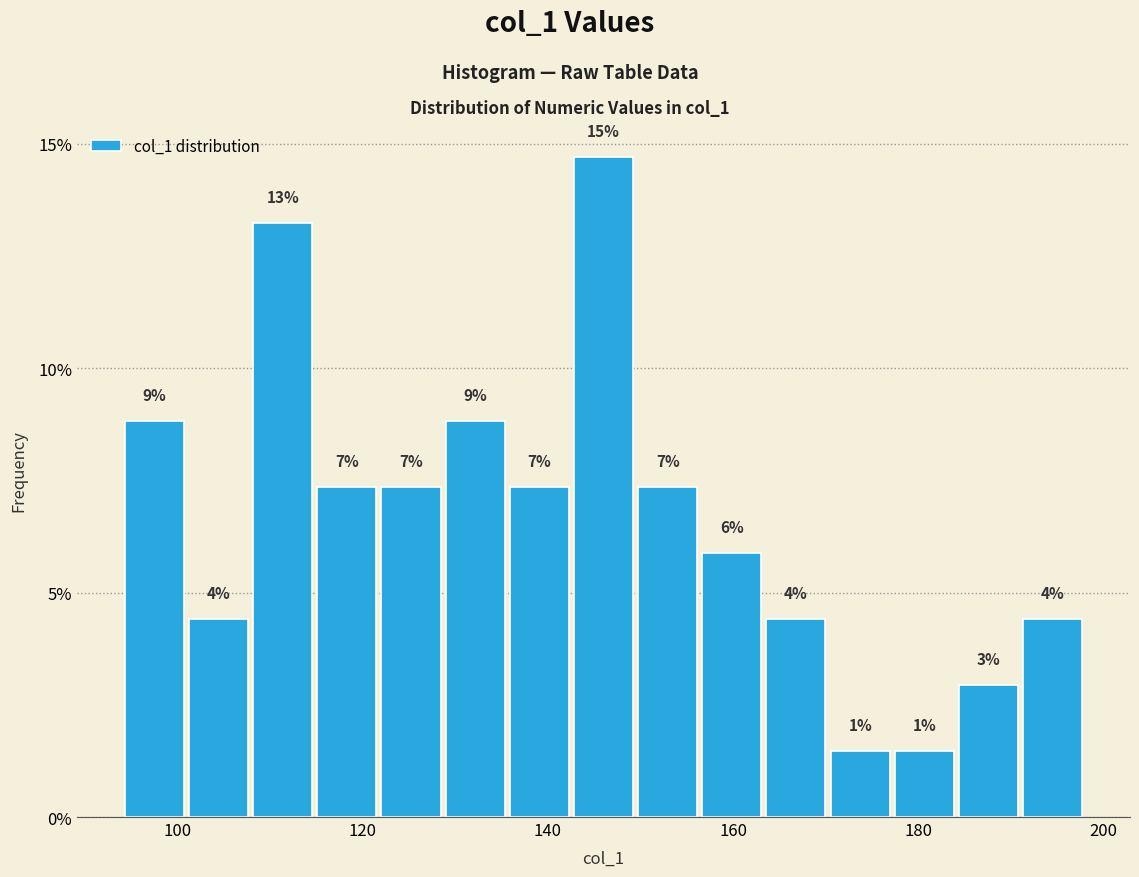

Around what value on the x-axis is the tallest bar? Give the approximate position of its centre, as read against the axis.

146